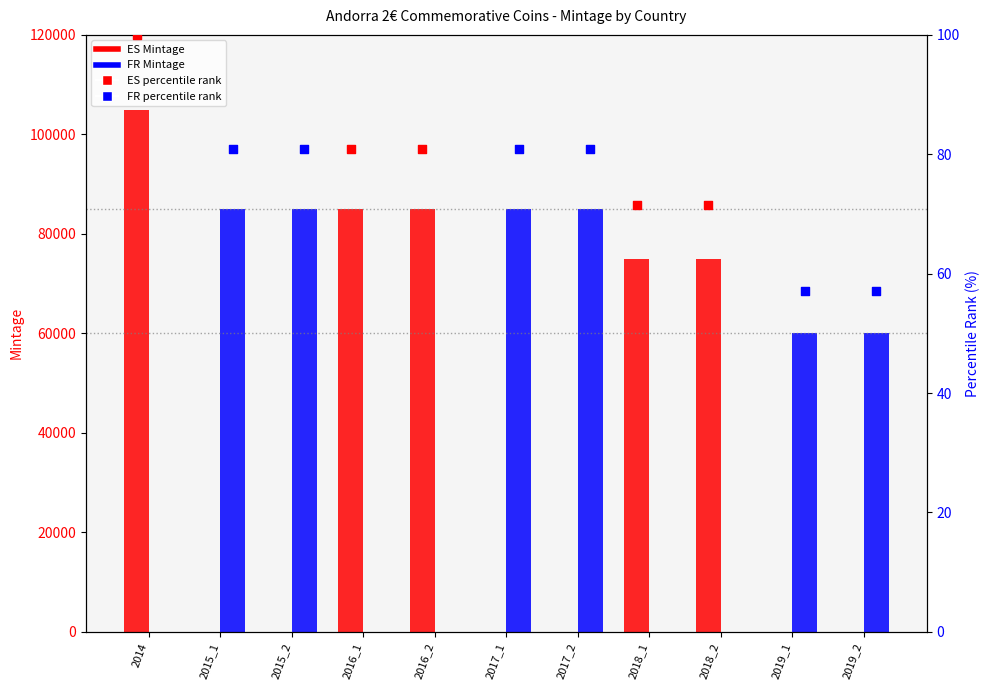

What is the total value across all series at 2019_1?

60000